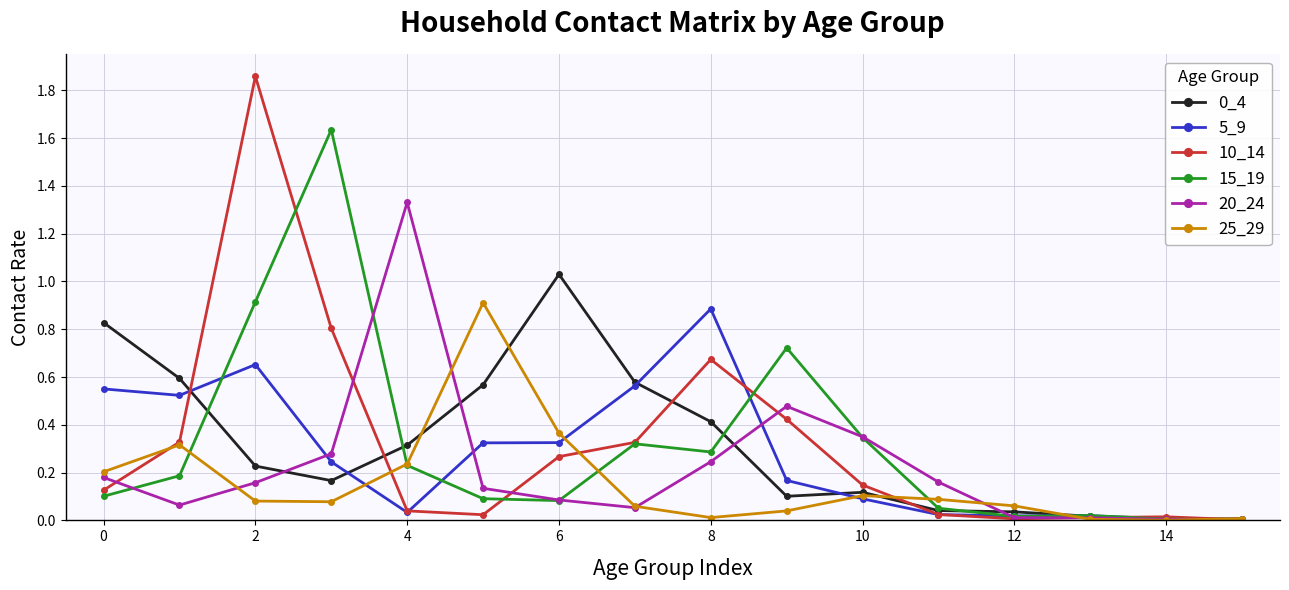

True or false: 15_19 has more than 1 interior local peaks.

True